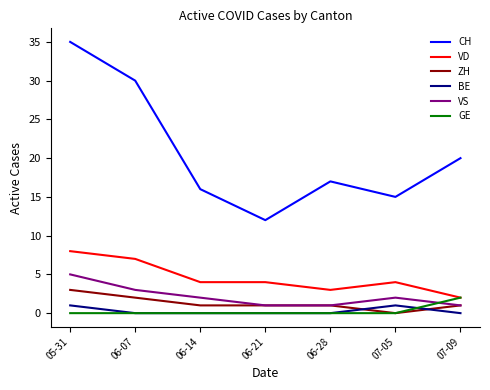

How many series are shown in this chart?

6